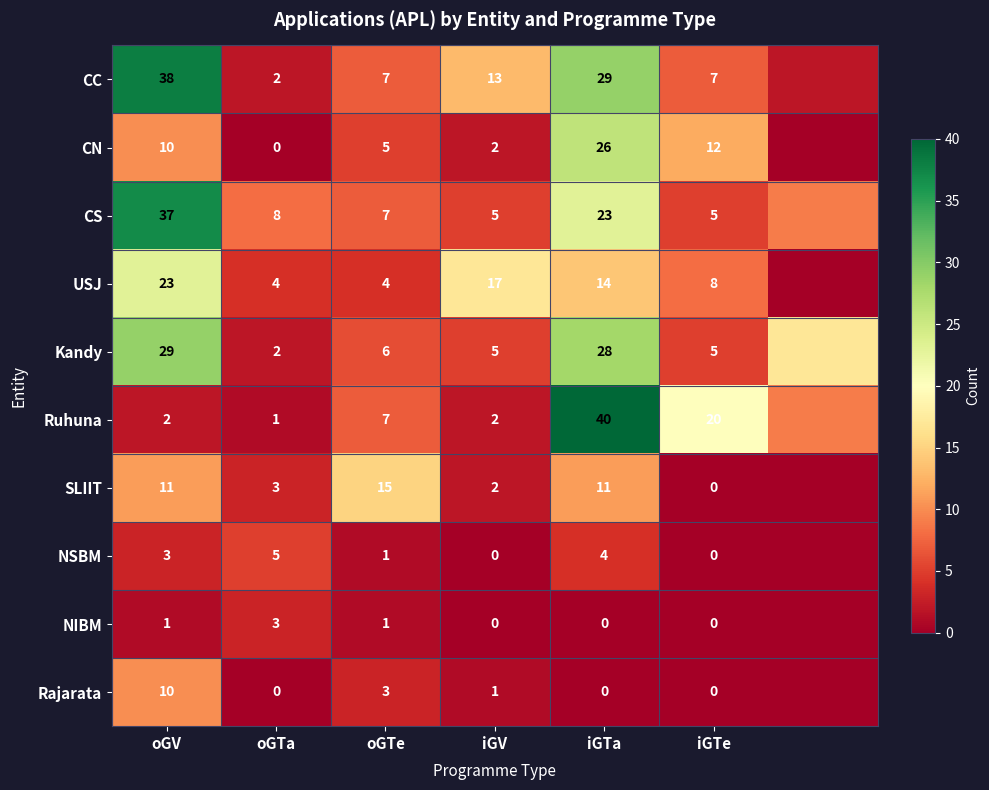

What is the sum of the NSBM values at iGTe and iGTa?

4